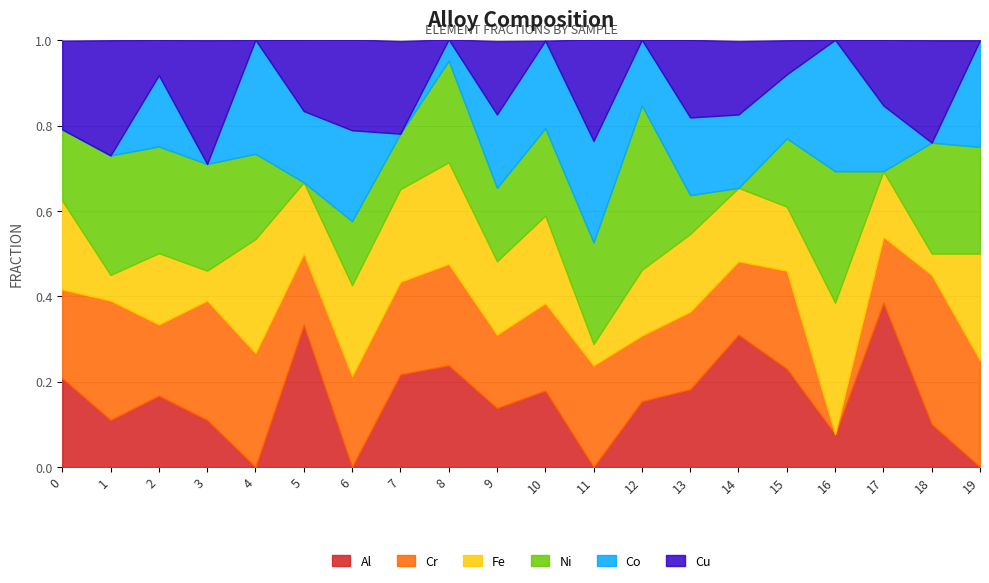

How many interior local peaks does the Ni series have?

6